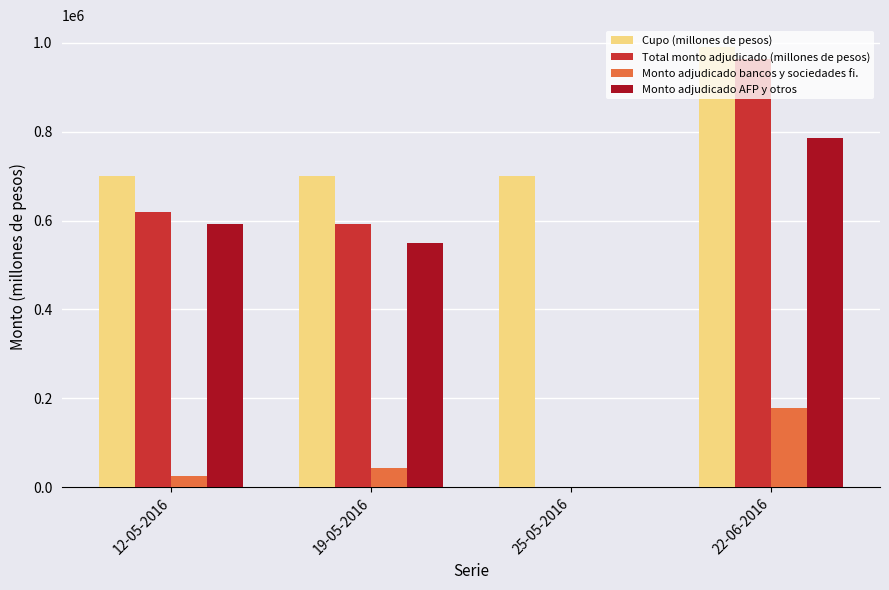

Is the value of Monto adjudicado bancos y sociedades fi. at 22-06-2016 greater than the value of Cupo (millones de pesos) at 25-05-2016?

No